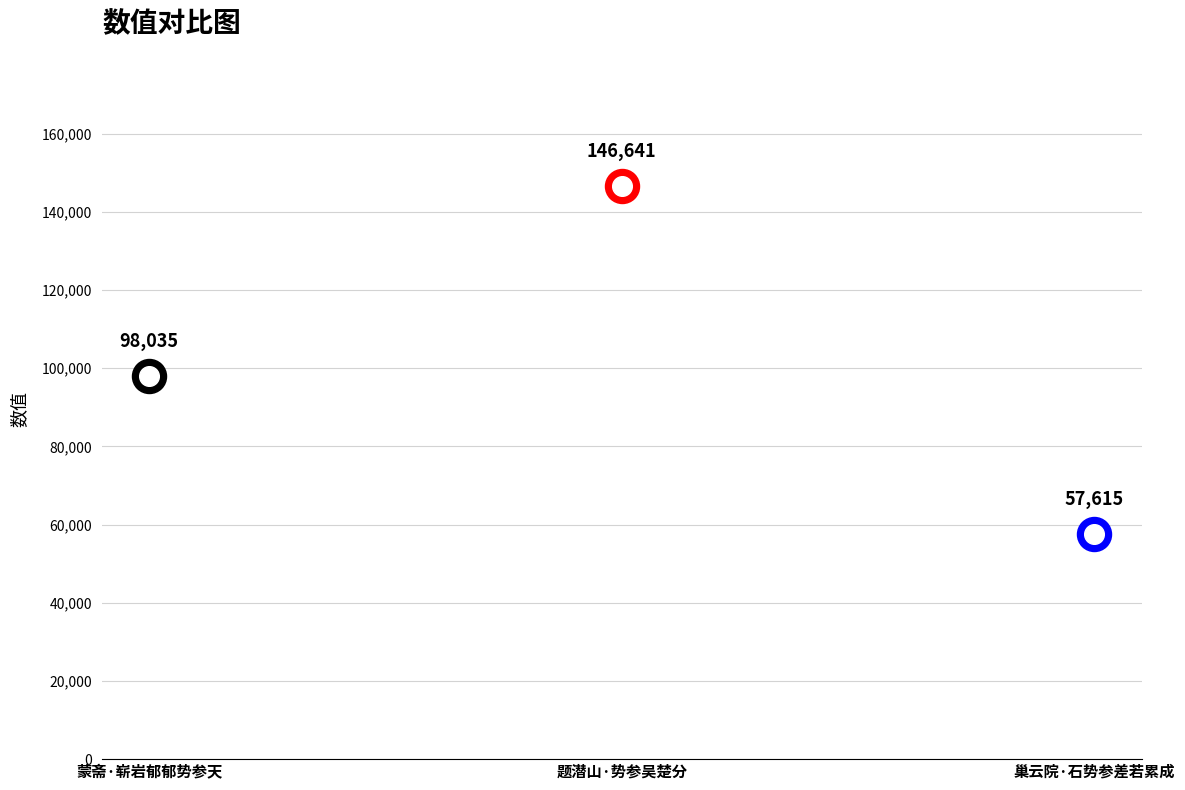

What is the ratio of the value at 蒙斋·崭岩郁郁势参天 to the value at 题潜山·势参吴楚分?

0.7